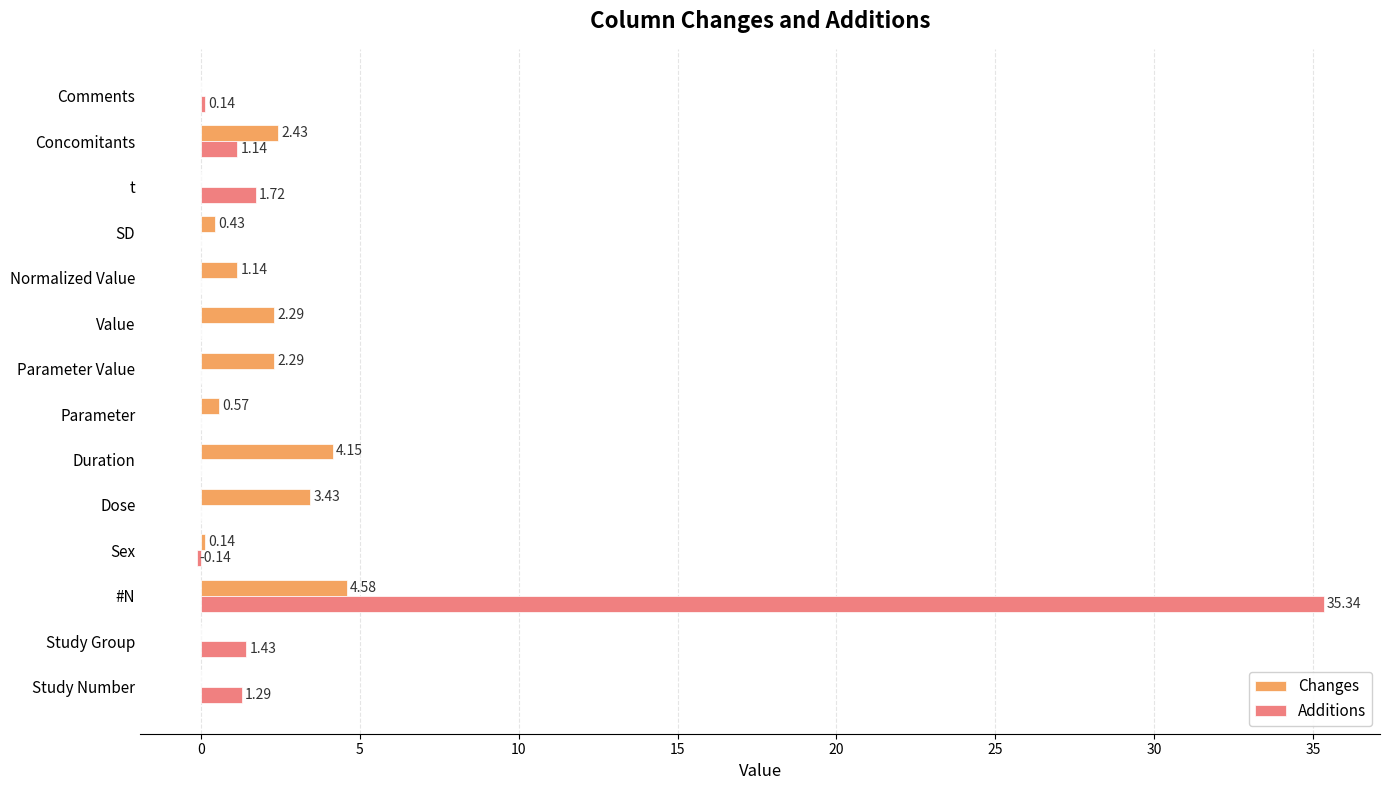

At which label does Changes reach its peak?

#N